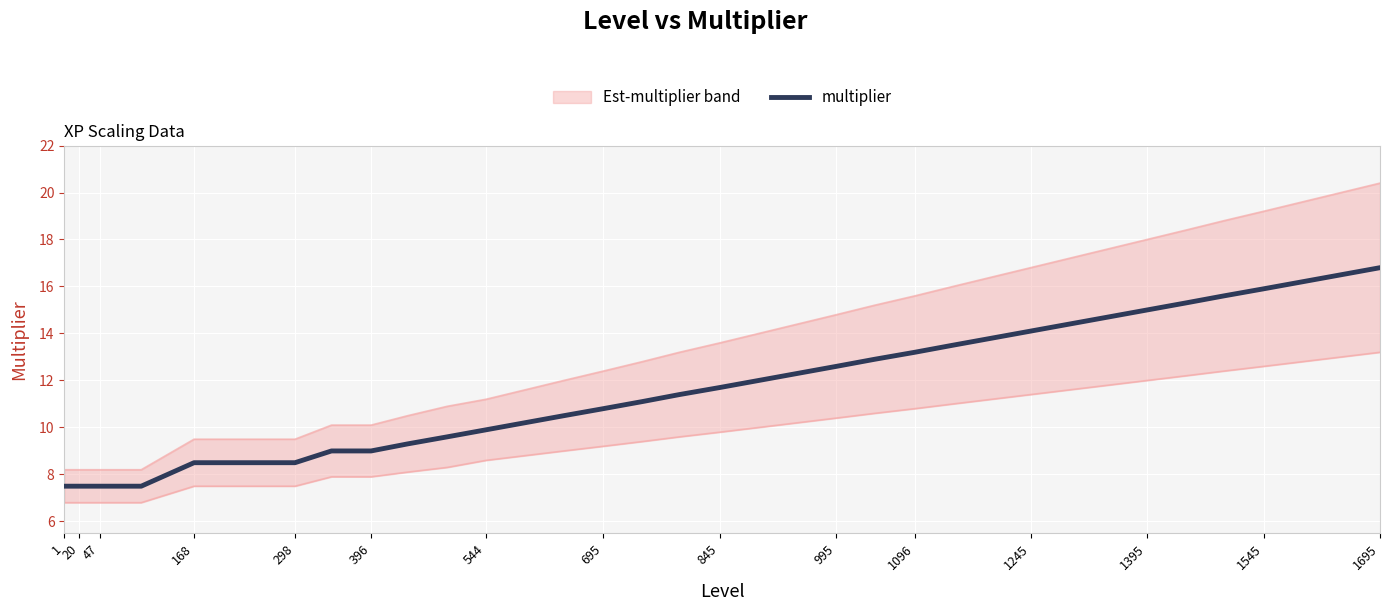

Is this an area chart (filled region under the line)?

No